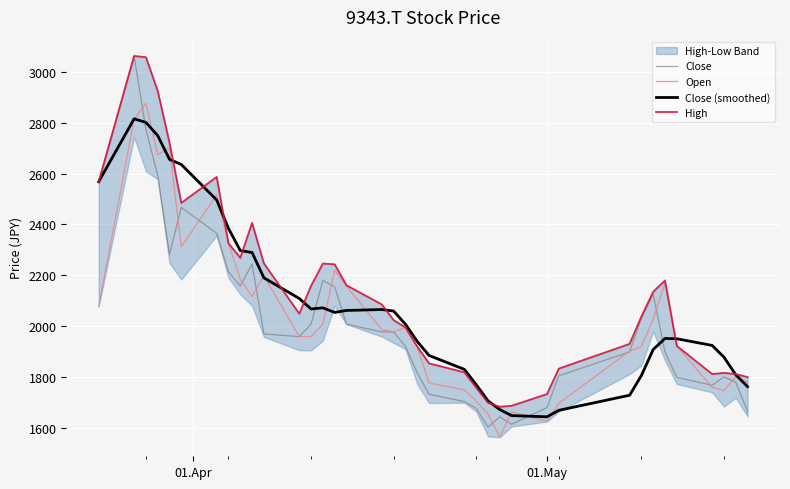

In Close (smoothed), how many points are lower than both neighbors (excluding endpoints)?

3